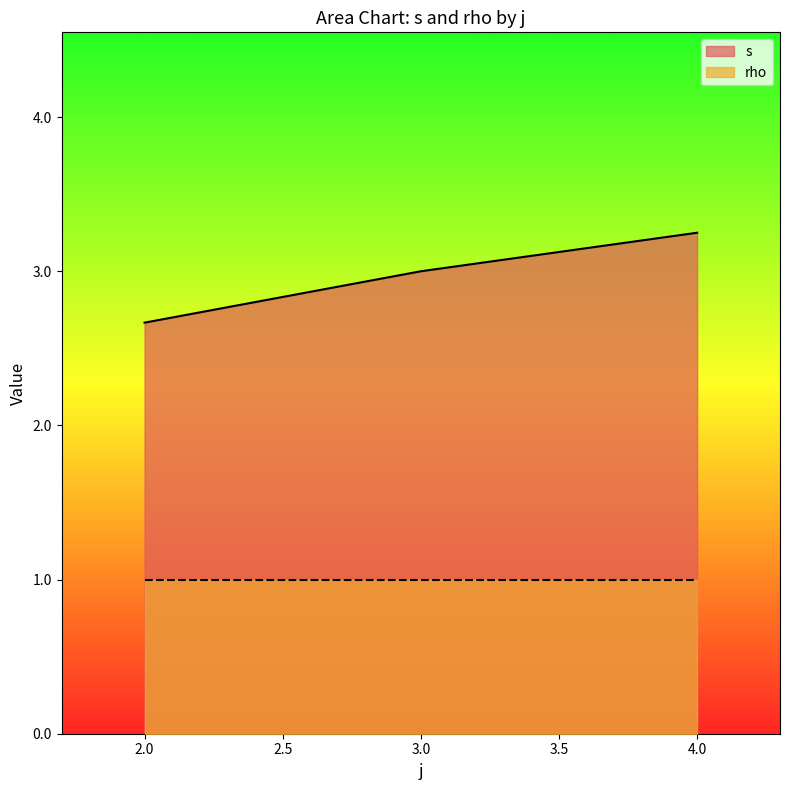

Which series has the largest total across all categories?

s